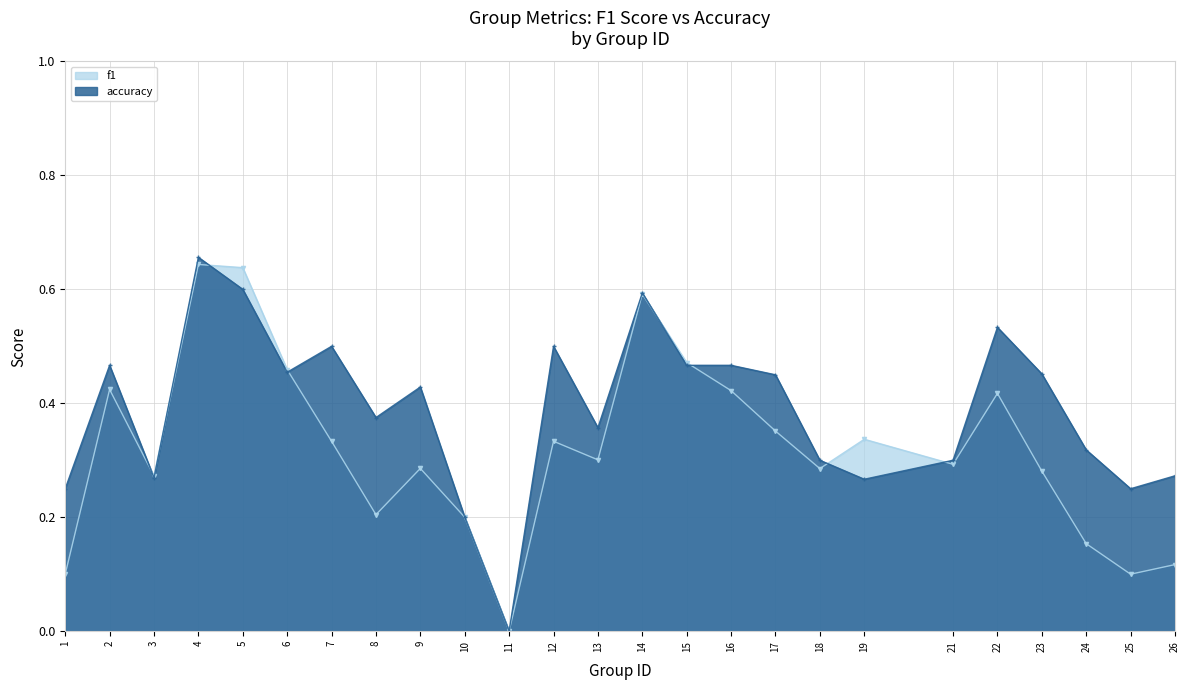

The accuracy series shows 0.4 at 3. True or false?

False